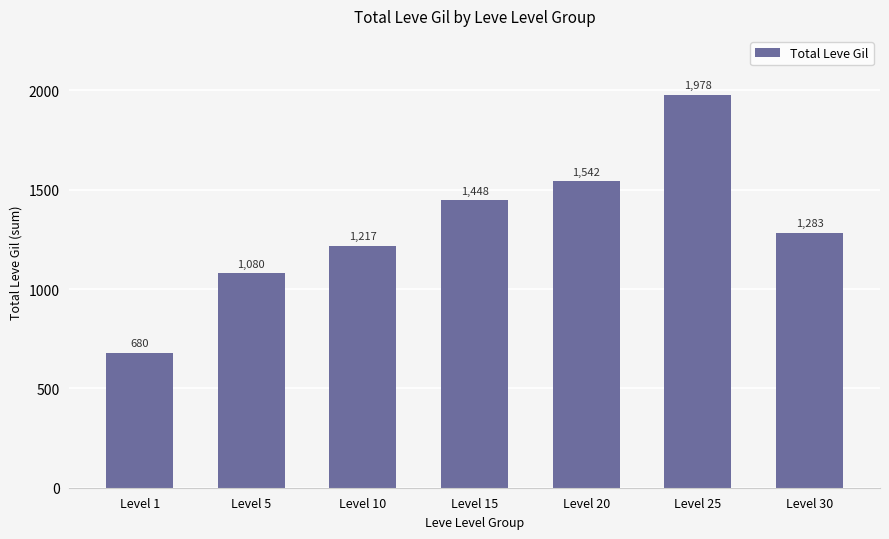

What is the value of the 5th bar from the left?

1542